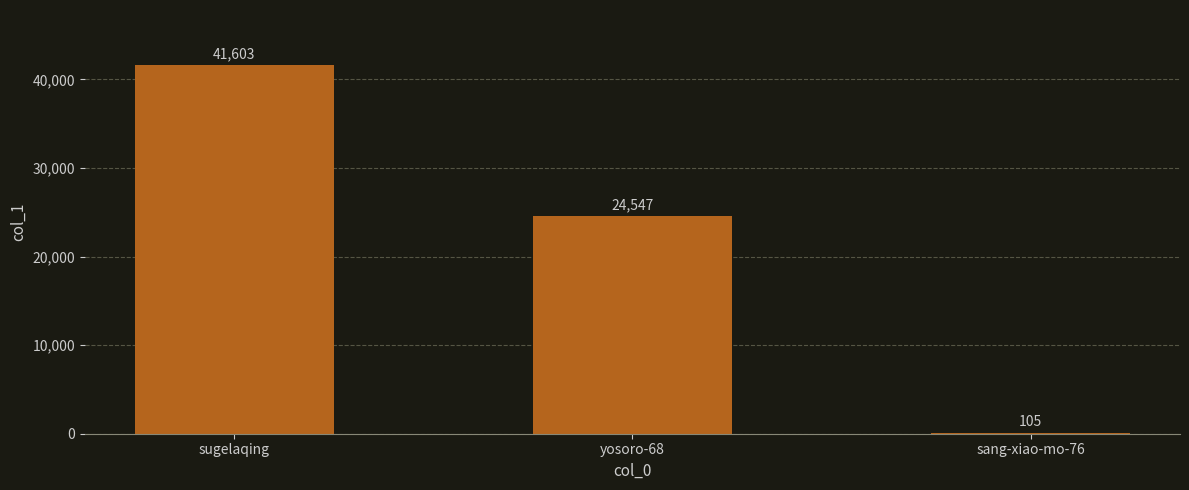

Count the number of data series in this chart.

1